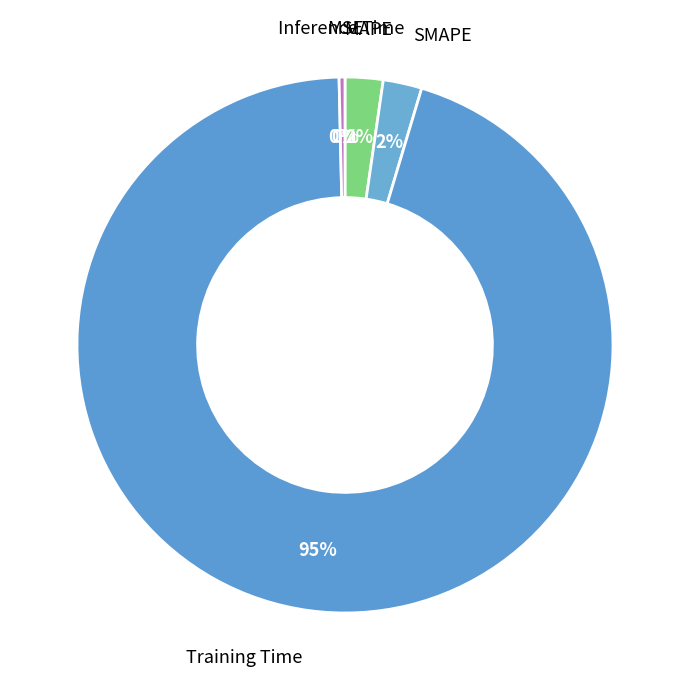

To the nearest percent, what is the difference between the largest and smallest slice percentages?

95%